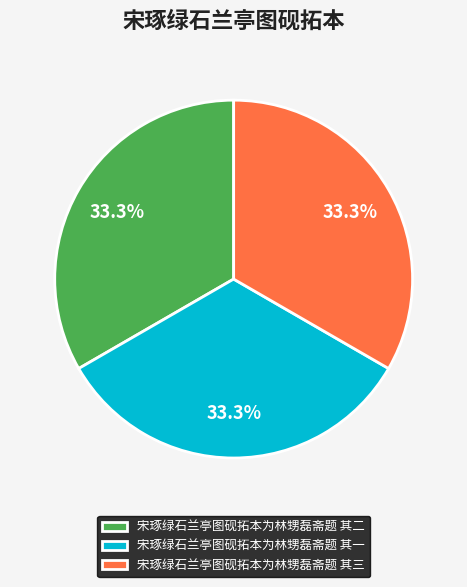

What is the ratio of the value at 宋琢绿石兰亭图砚拓本为林甥磊斋题 其一 to the value at 宋琢绿石兰亭图砚拓本为林甥磊斋题 其二?

1.0